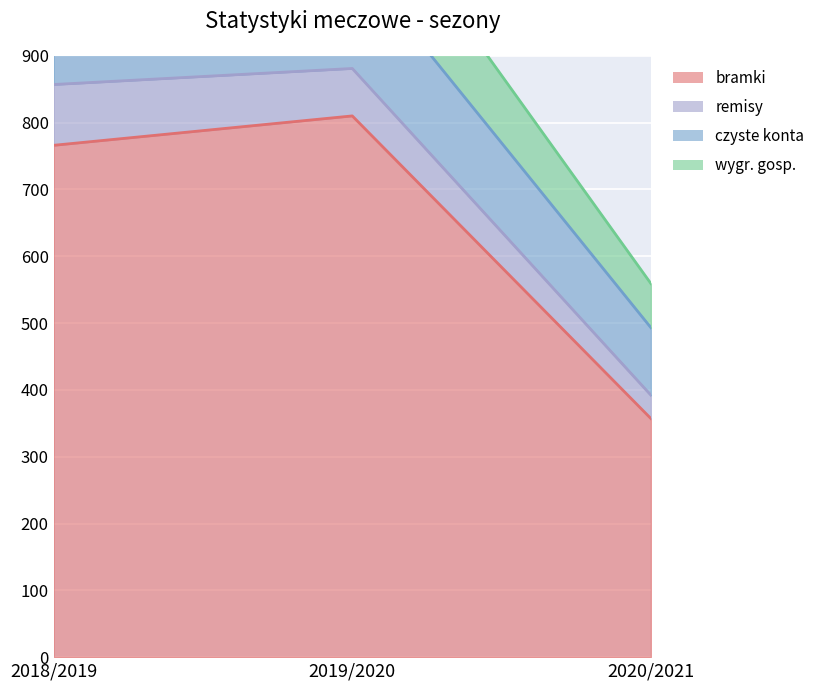

What is the value of the wygr. gosp. point at the 1st from the left?

857